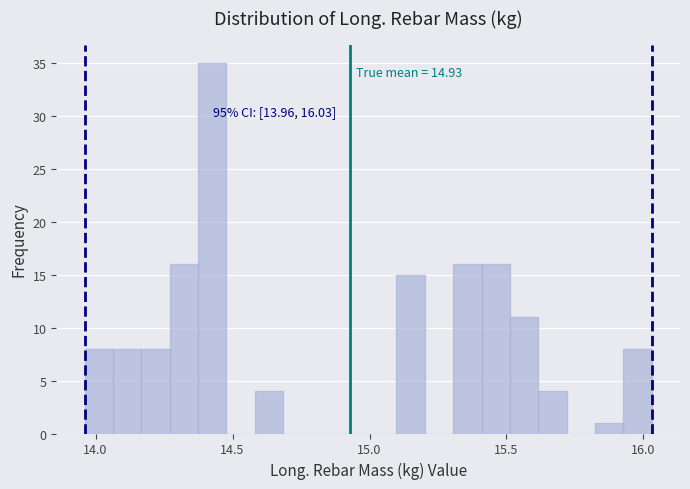

Around what value on the x-axis is the tallest bar? Give the approximate position of its centre, as read against the axis.

14.45